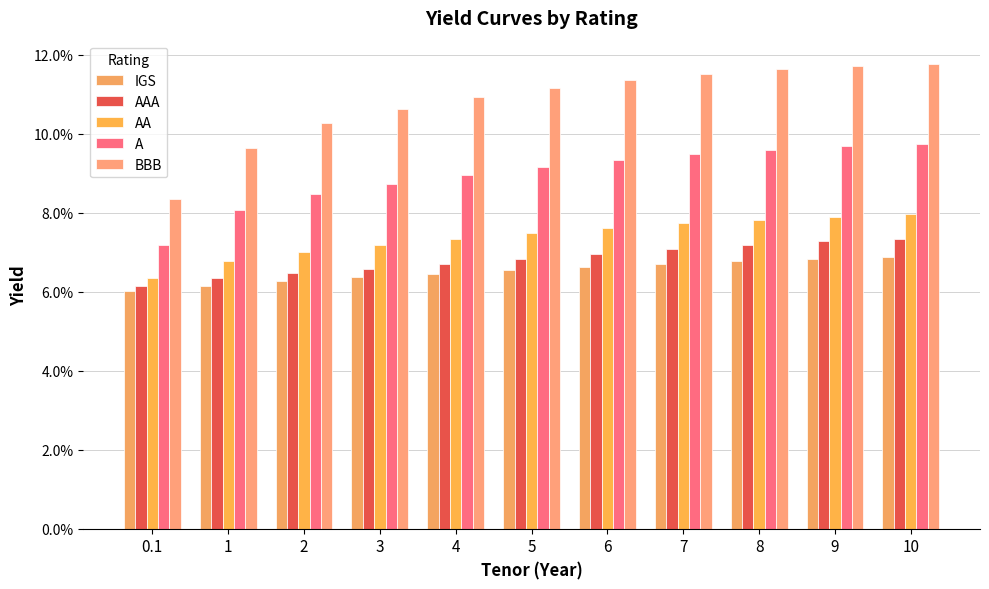

Reading left to right, list all the values displayed in this chart.

IGS: 0.1	0.1	0.1	0.1	0.1	0.1	0.1	0.1	0.1	0.1	0.1
AAA: 0.1	0.1	0.1	0.1	0.1	0.1	0.1	0.1	0.1	0.1	0.1
AA: 0.1	0.1	0.1	0.1	0.1	0.1	0.1	0.1	0.1	0.1	0.1
A: 0.1	0.1	0.1	0.1	0.1	0.1	0.1	0.1	0.1	0.1	0.1
BBB: 0.1	0.1	0.1	0.1	0.1	0.1	0.1	0.1	0.1	0.1	0.1